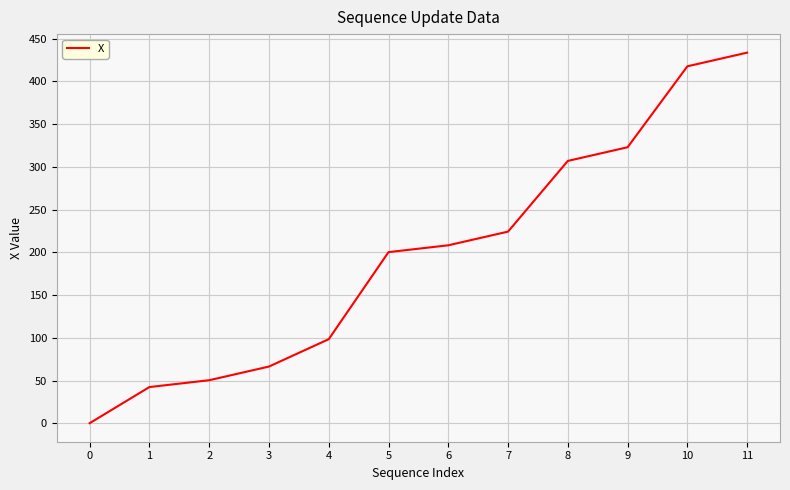

True or false: the data shows 433.7 at 11.

True